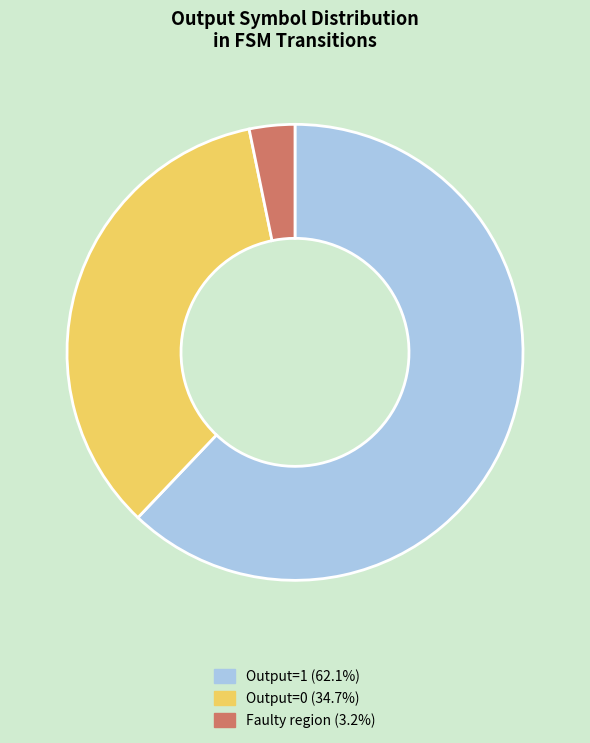

Does any single category account for the majority?

Yes